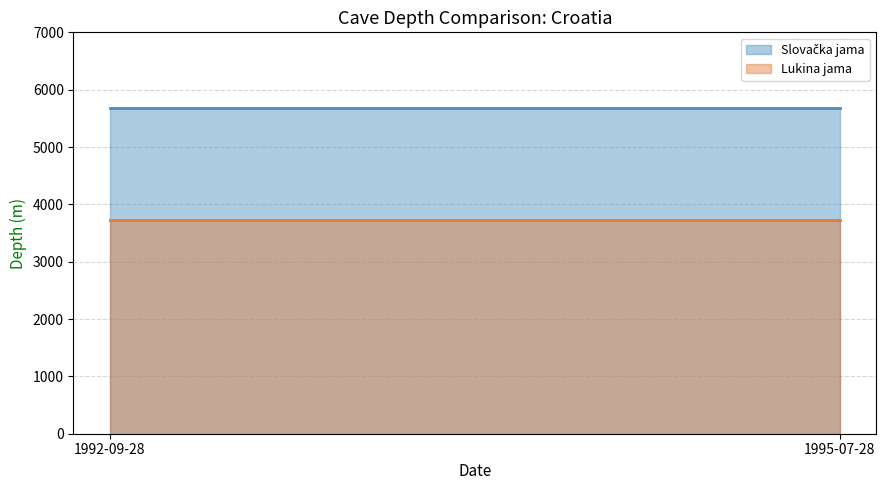

What is the difference between the highest and lowest values at 1992-09-28?

1946